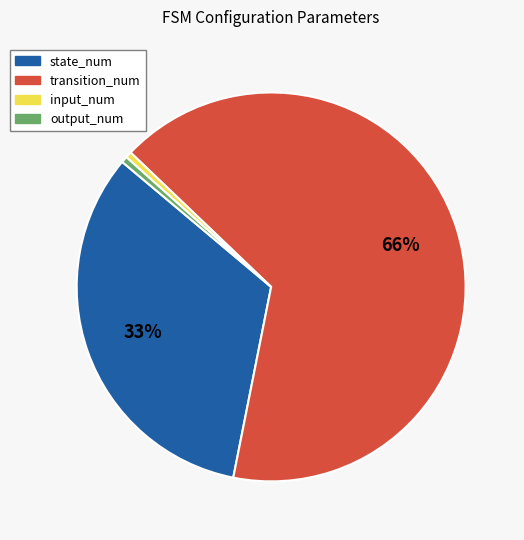

Is it true that output_num is 1% of the pie?

True